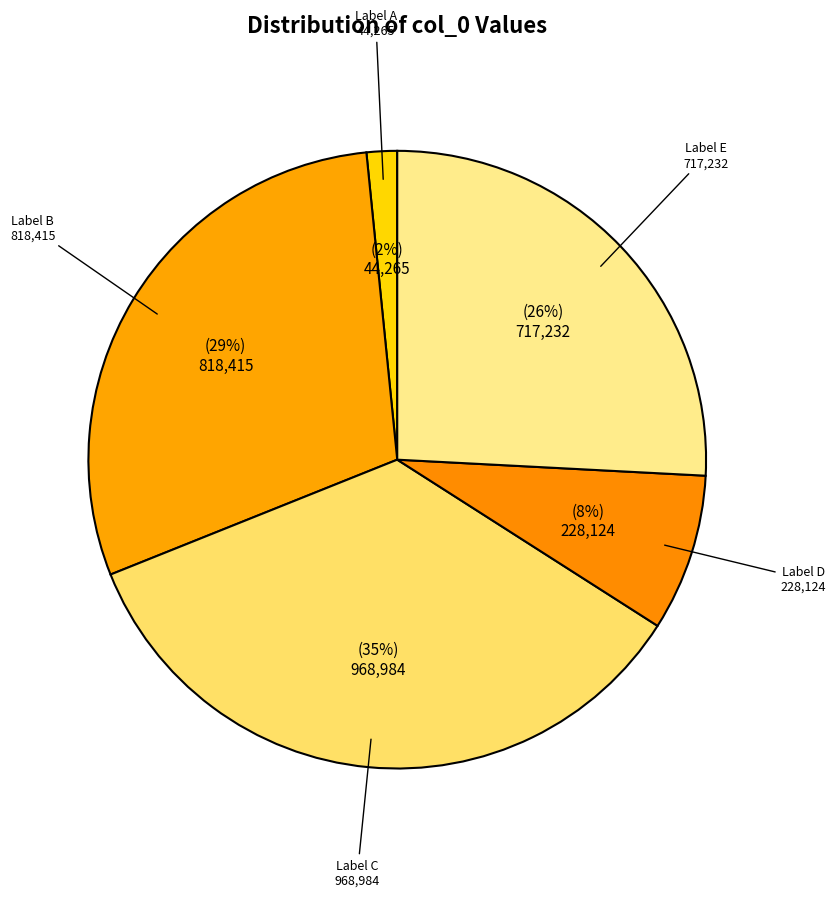

Count the number of slices in the pie.

5